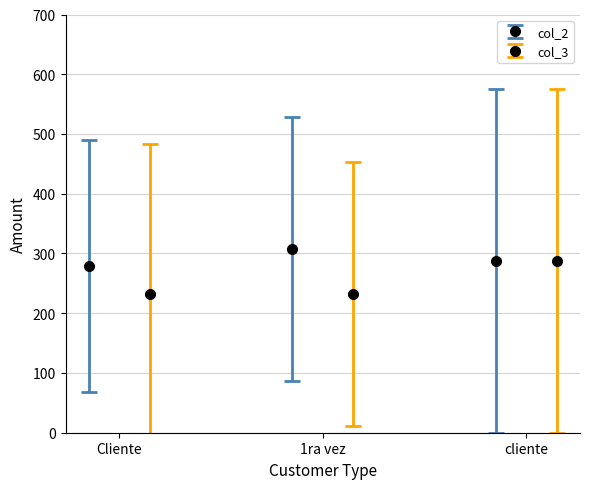

What is the difference between the maximum and minimum values in the col_2 series?

28.7